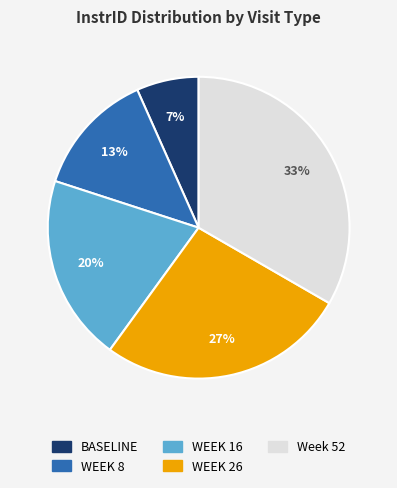

To the nearest percent, what percentage of the pie is WEEK 26?

27%